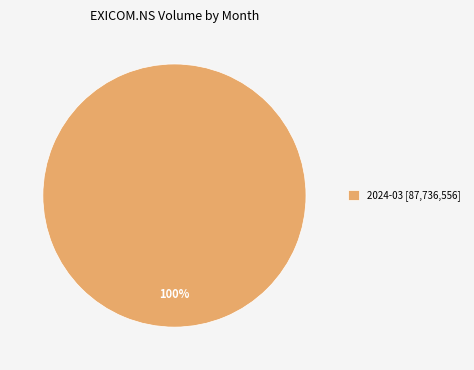

The 2024-03 [87,736,556] slice represents 100% of the pie. True or false?

True